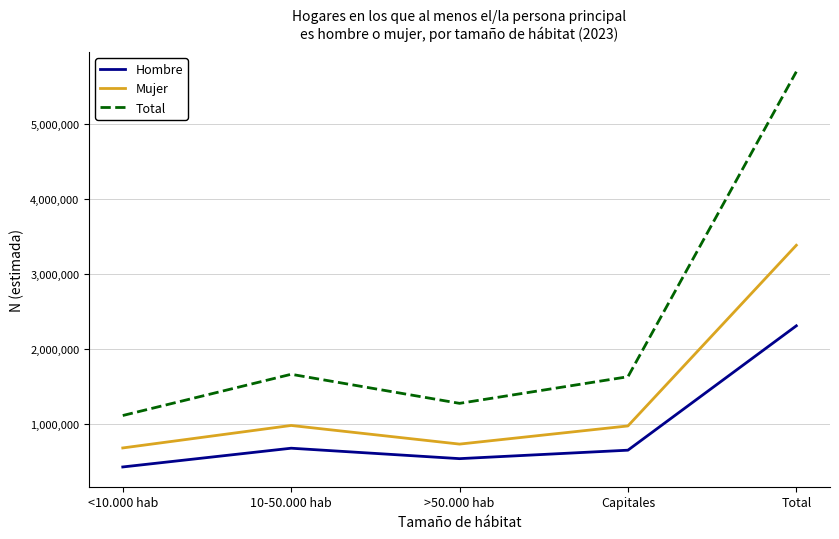

What is the difference between the highest and lowest values at Total?

3385924